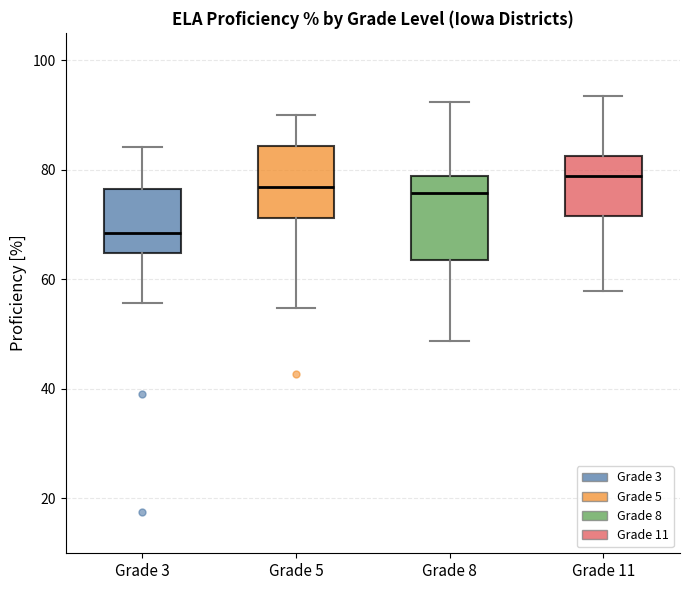

Comparing the boxes themselves (not the whiskers), which one is the tallest?

Grade 8